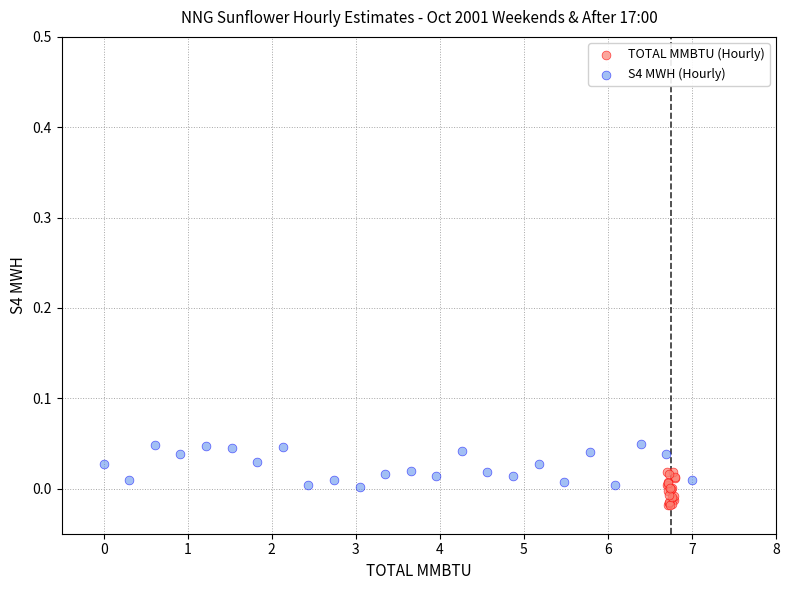

Which series reaches the maximum Y coordinate?

S4 MWH (Hourly)